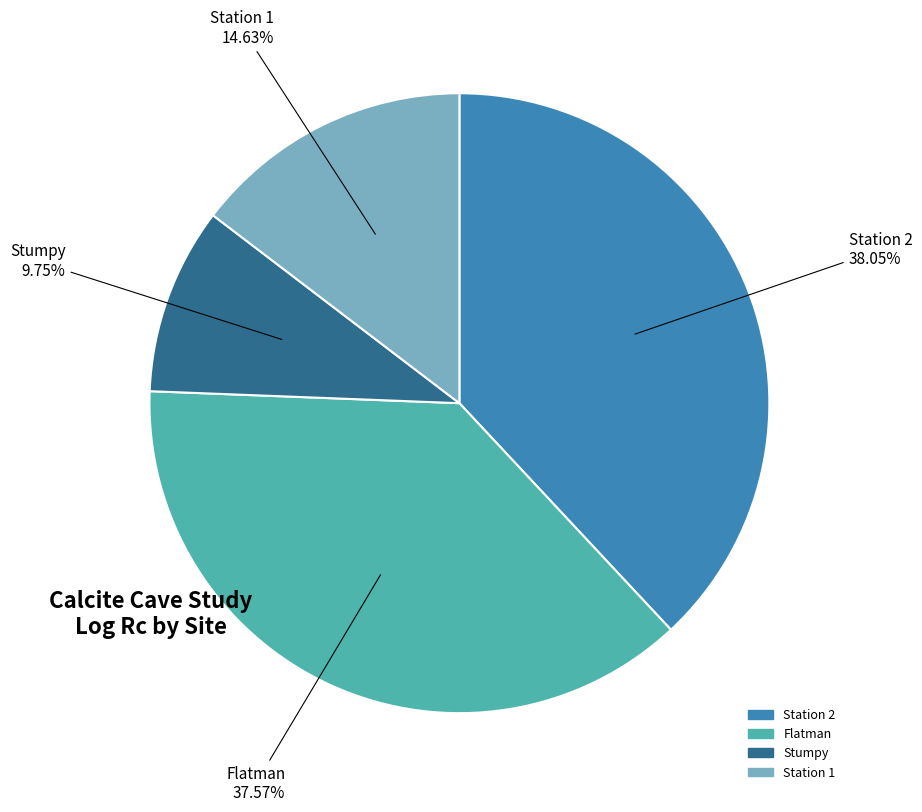

Does any single category account for the majority?

No